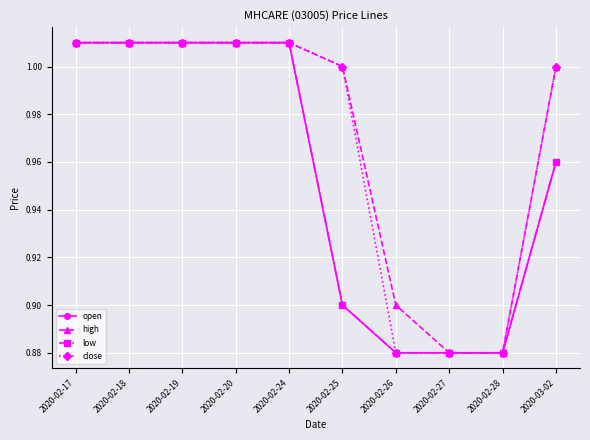

How many distinct data groups are displayed?

4